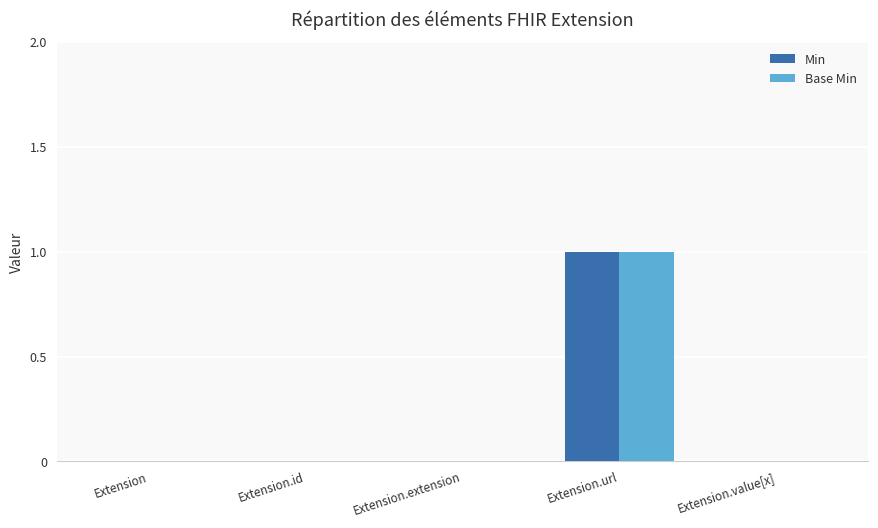

The Min series shows 0 at Extension. True or false?

True